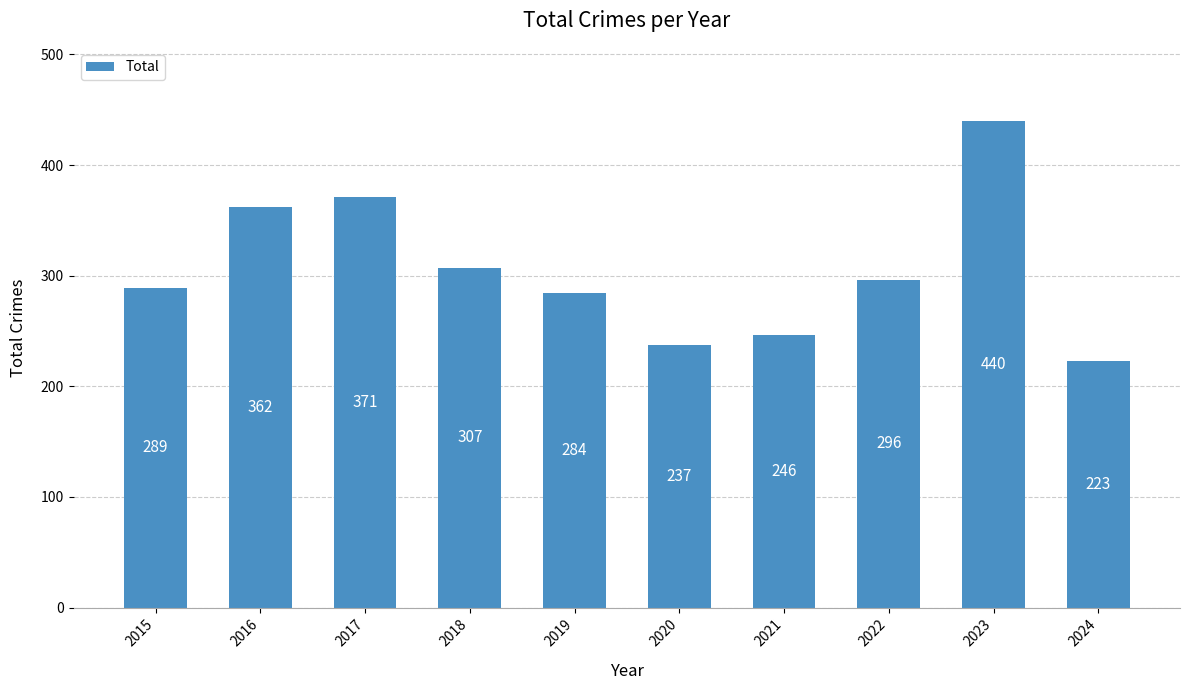

At which label does the data first exceed 296?

2016